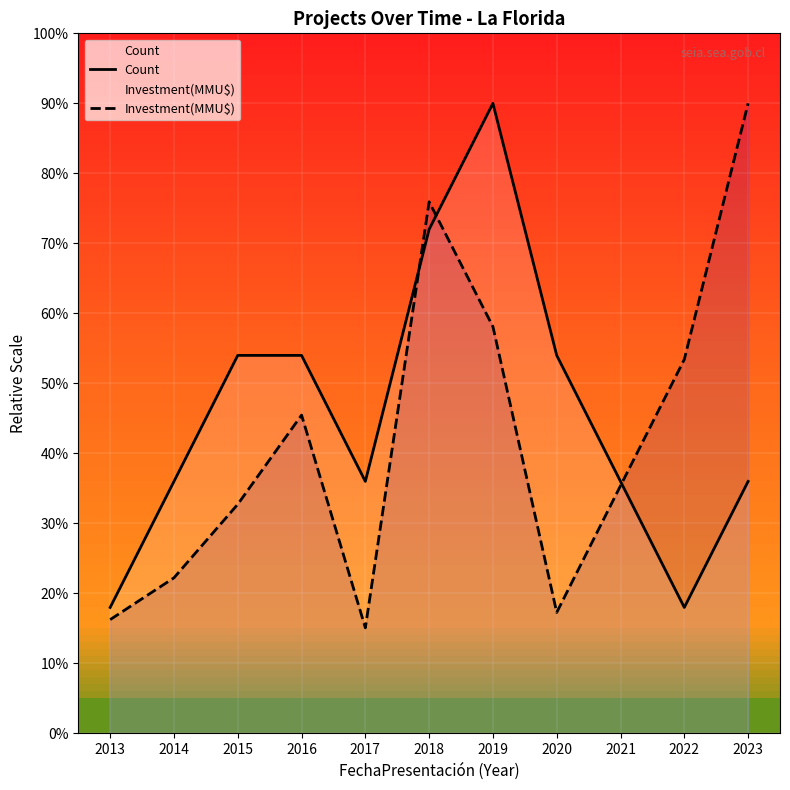

What is the value of the Investment(MMU$) point at the 11th from the left?

90.0